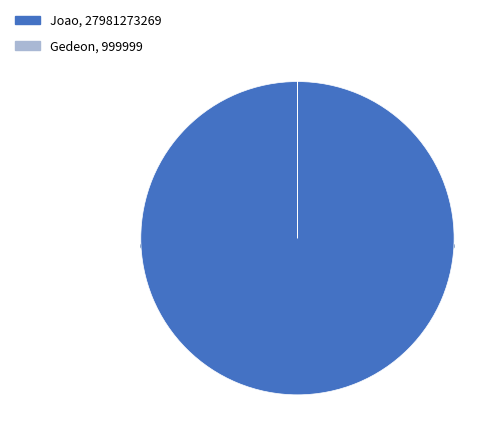

Rank the categories by value from highest to lowest.

Joao, Gedeon